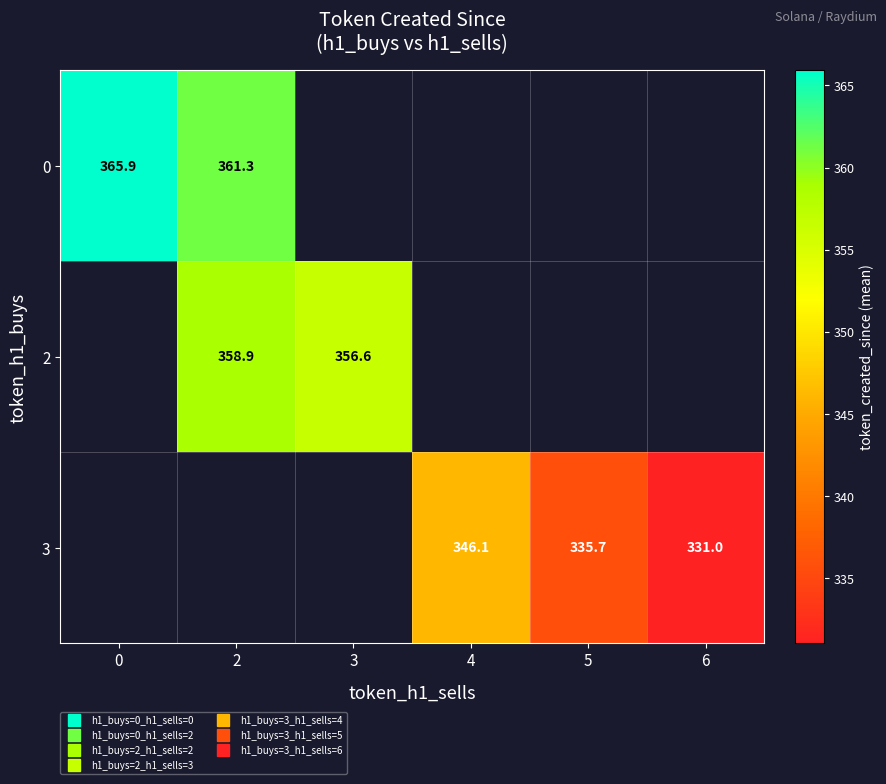

Rank the categories by 0 value from highest to lowest.

0, 2, 3, 4, 5, 6